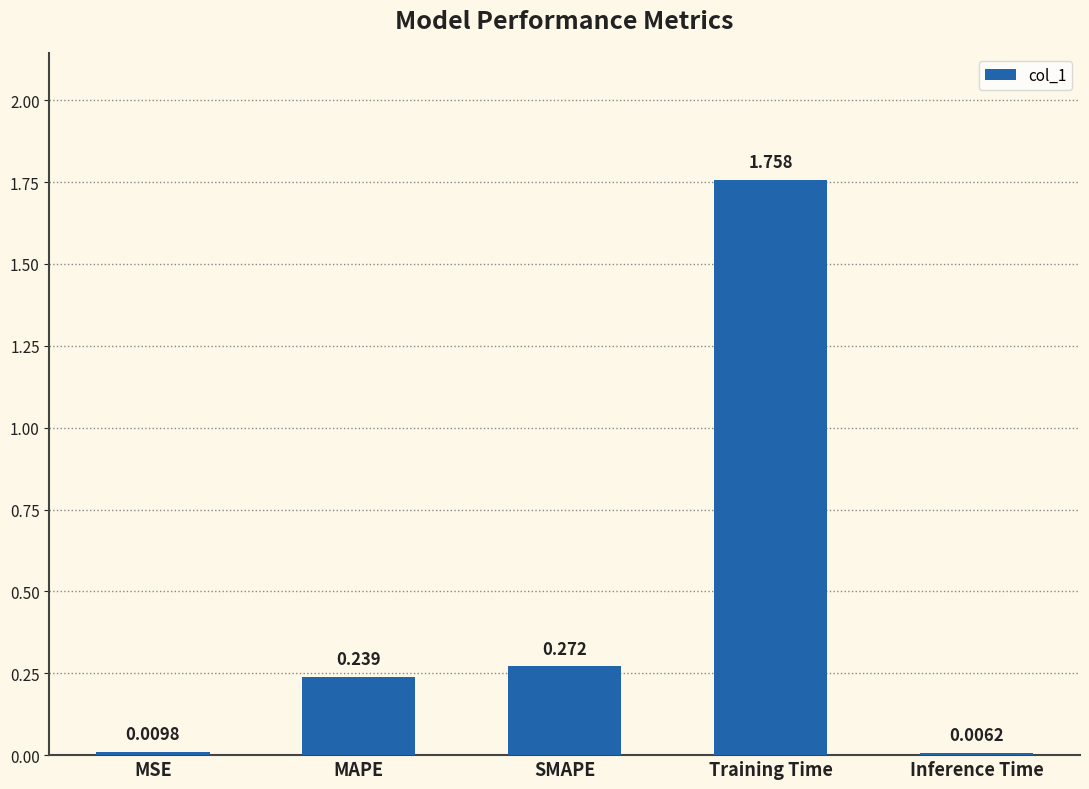

What is the change in value from MSE to Training Time?

+1.7